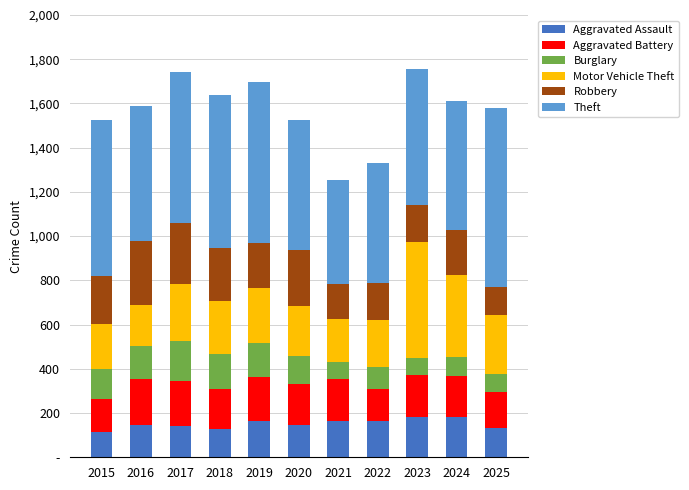

Does the chart contain any negative values?

No